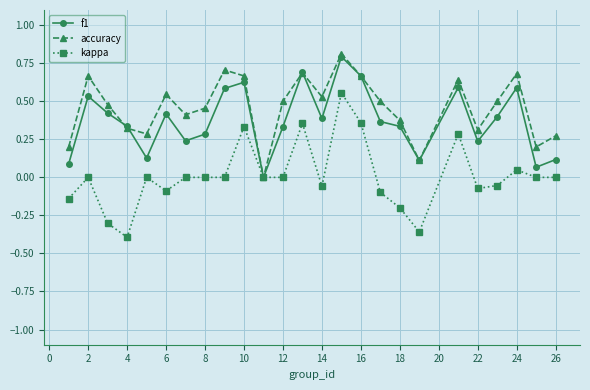

What is the maximum value shown in the chart?

0.8